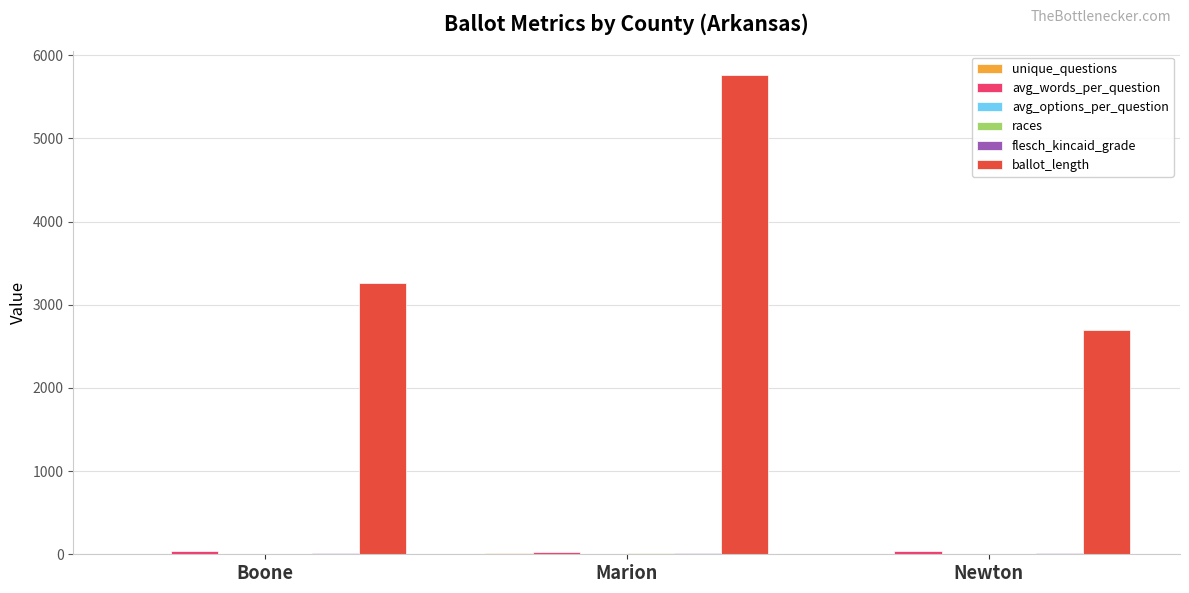

Between Boone and Marion, which series saw the biggest shift?

ballot_length